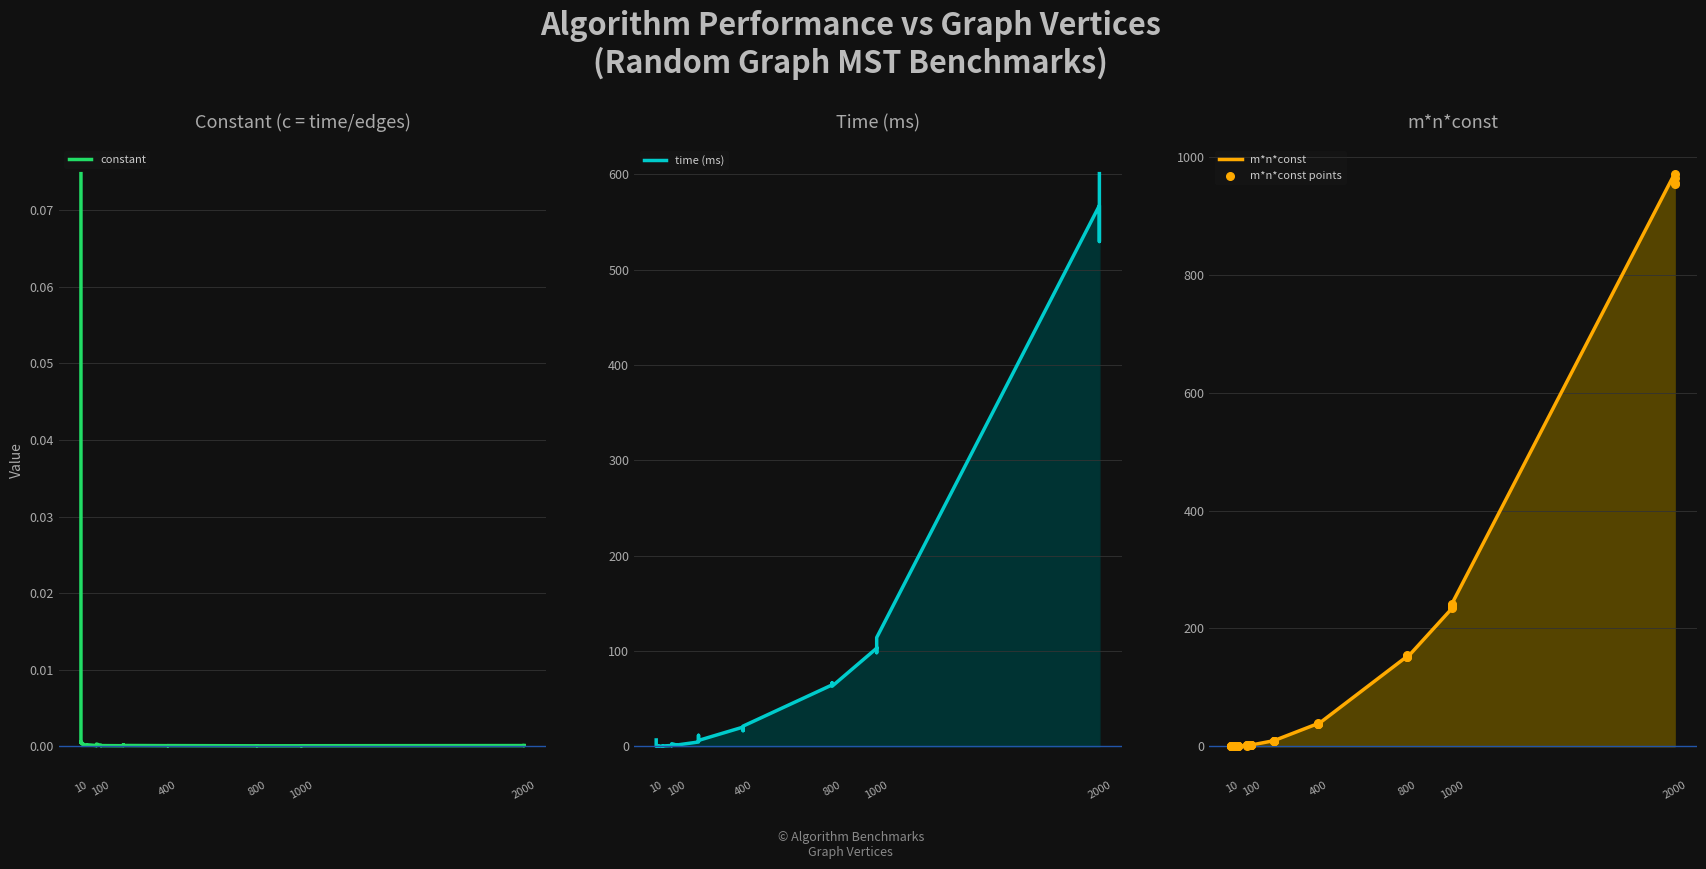

Which series has the largest Y range (max minus min)?

m*n*const